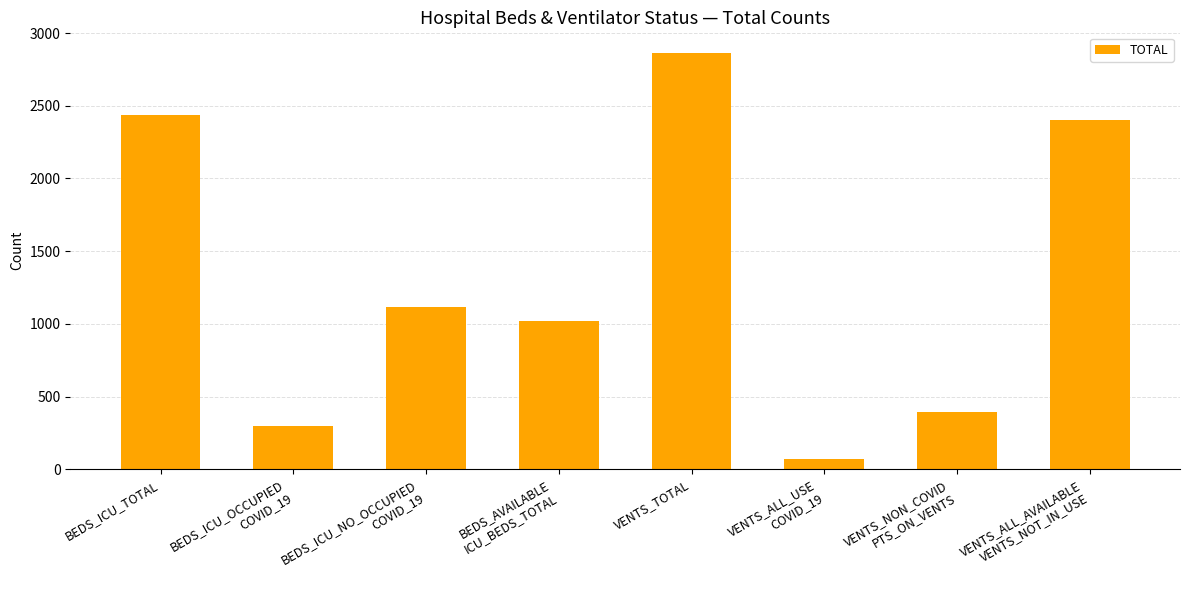

What is the difference between the second highest and minimum values?

2369